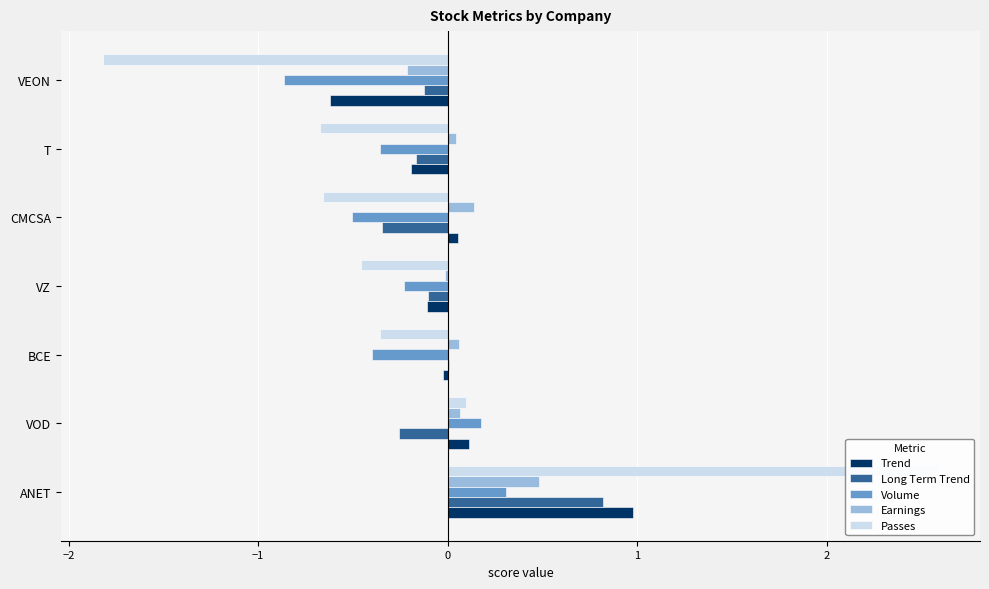

Reading right to left, what are all the values shown in this chart?

Trend: -0.6	-0.2	0.1	-0.1	-0.0	0.1	1.0
Long Term Trend: -0.1	-0.2	-0.3	-0.1	0.0	-0.3	0.8
Volume: -0.9	-0.4	-0.5	-0.2	-0.4	0.2	0.3
Earnings: -0.2	0.0	0.1	-0.0	0.1	0.1	0.5
Passes: -1.8	-0.7	-0.7	-0.5	-0.4	0.1	2.6